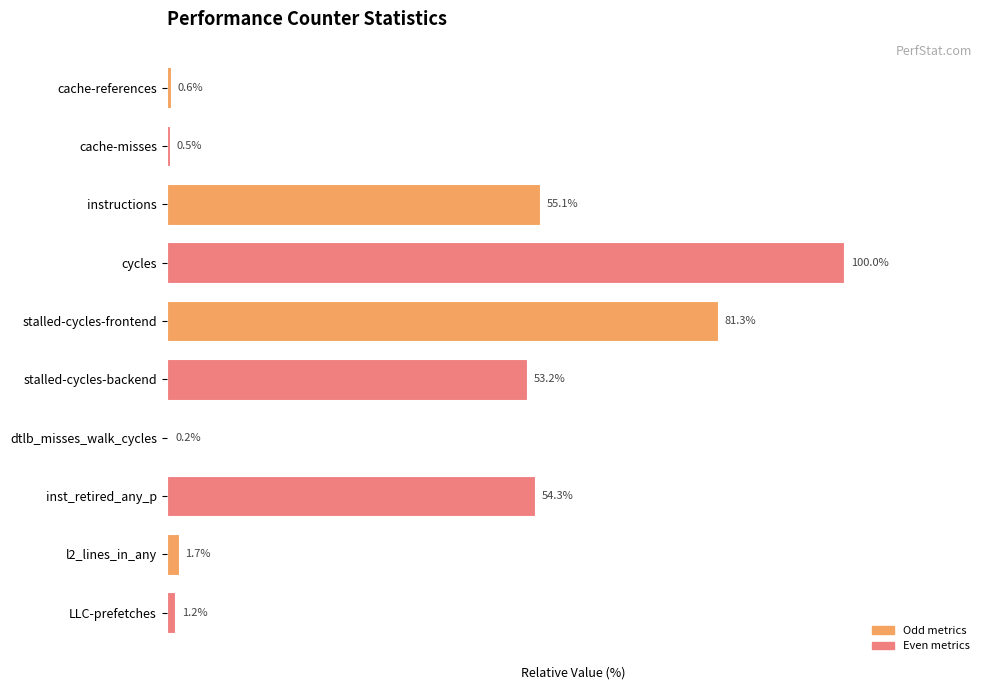

At which label is the value closest to 50?

stalled-cycles-backend